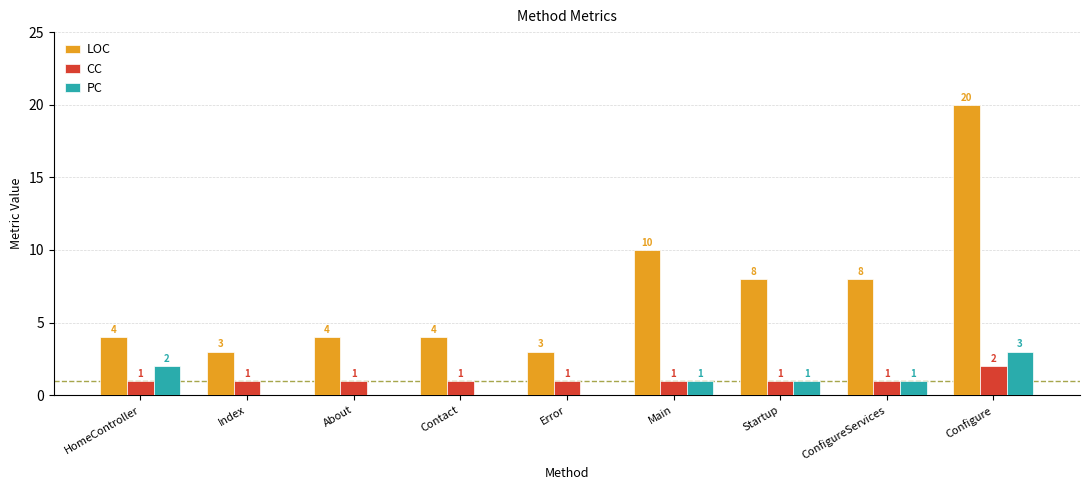

Which label corresponds to the largest value in the chart?

Configure